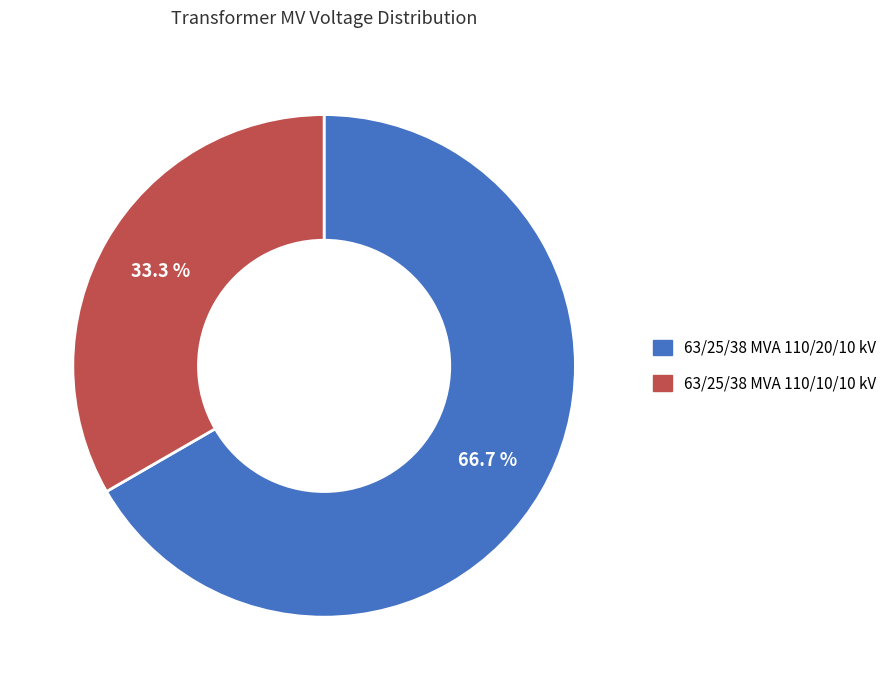

Approximately how many times larger is the value at 63/25/38 MVA 110/10/10 kV compared to 63/25/38 MVA 110/20/10 kV?

0.5